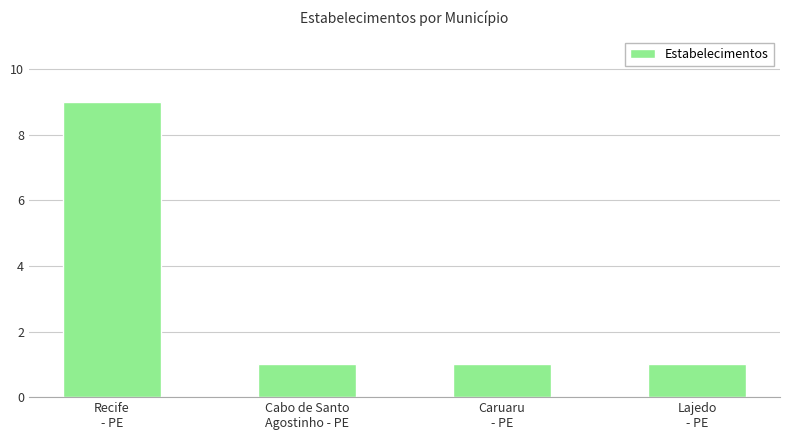

How many values are between 1 and 9?

4